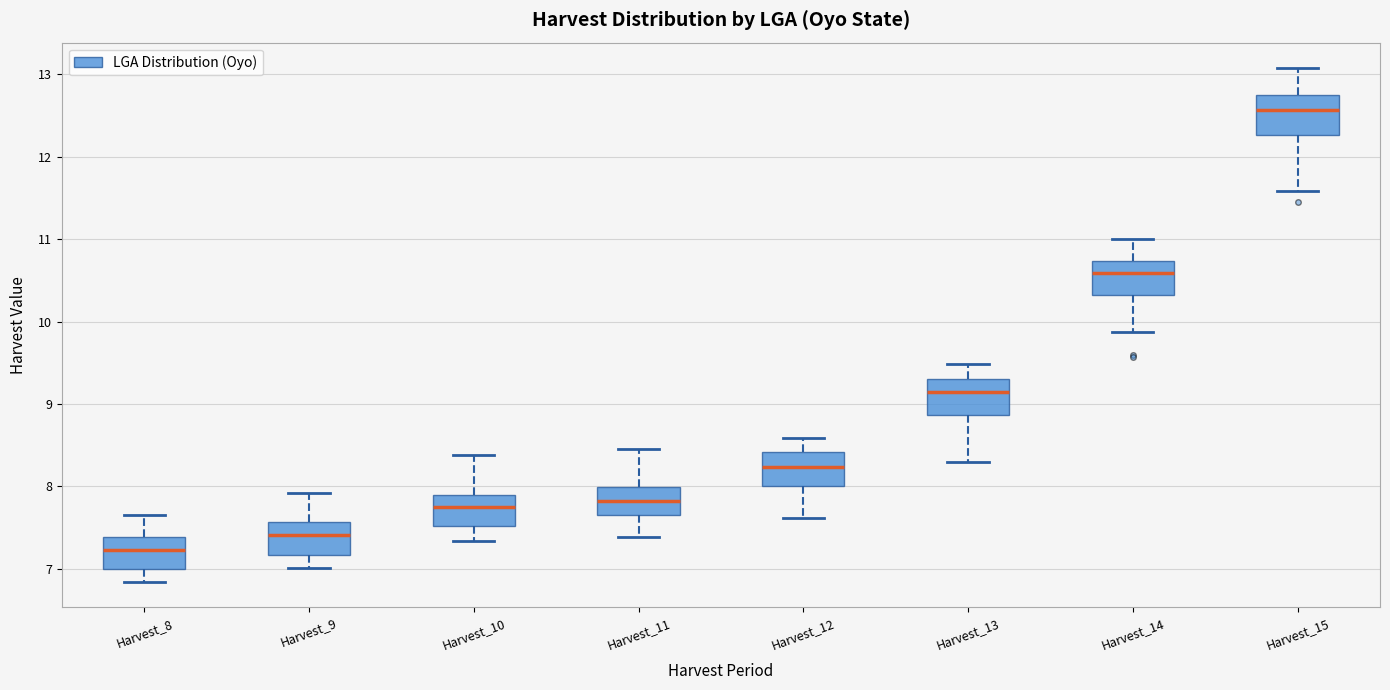

Where does the lower whisker of the box for Harvest_10 end on the y-axis? The values are not printed on the chart, so give them approximately, as read against the axis.

7.3